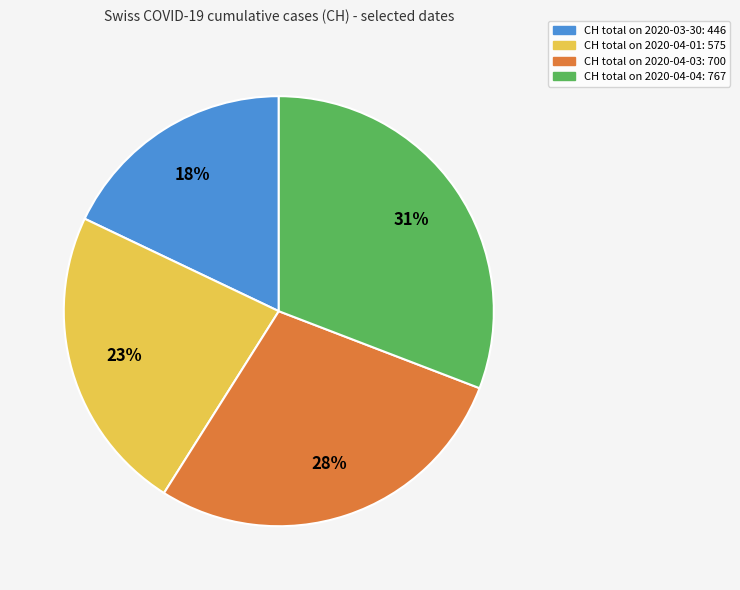

Combined, do CH total on 2020-04-03: 700 and CH total on 2020-04-04: 767 account for over 50%?

Yes